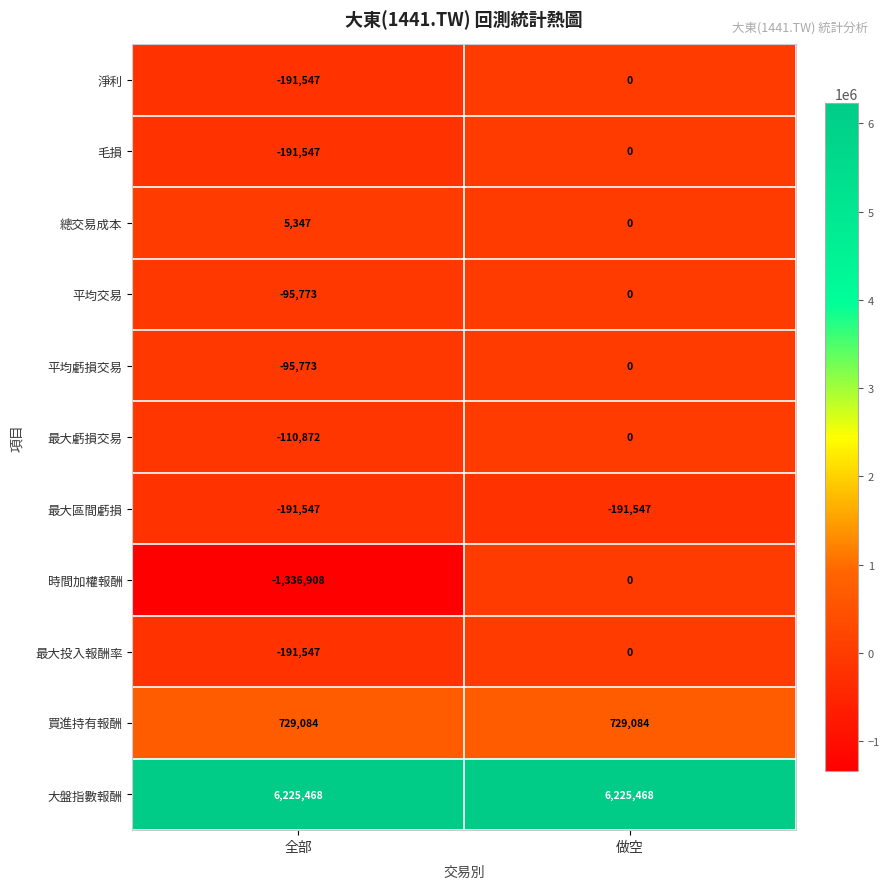

Read the 大盤指數報酬 value at 做空.

6225468